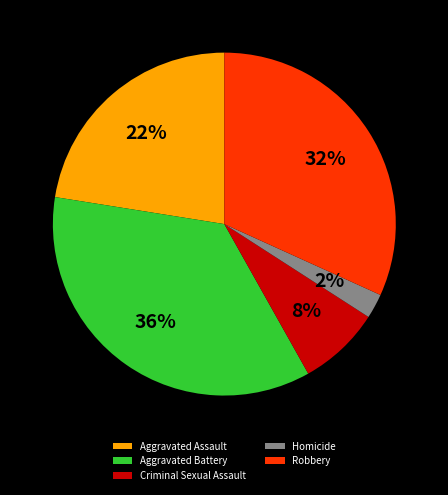

Does Homicide represent more than half of the total?

No